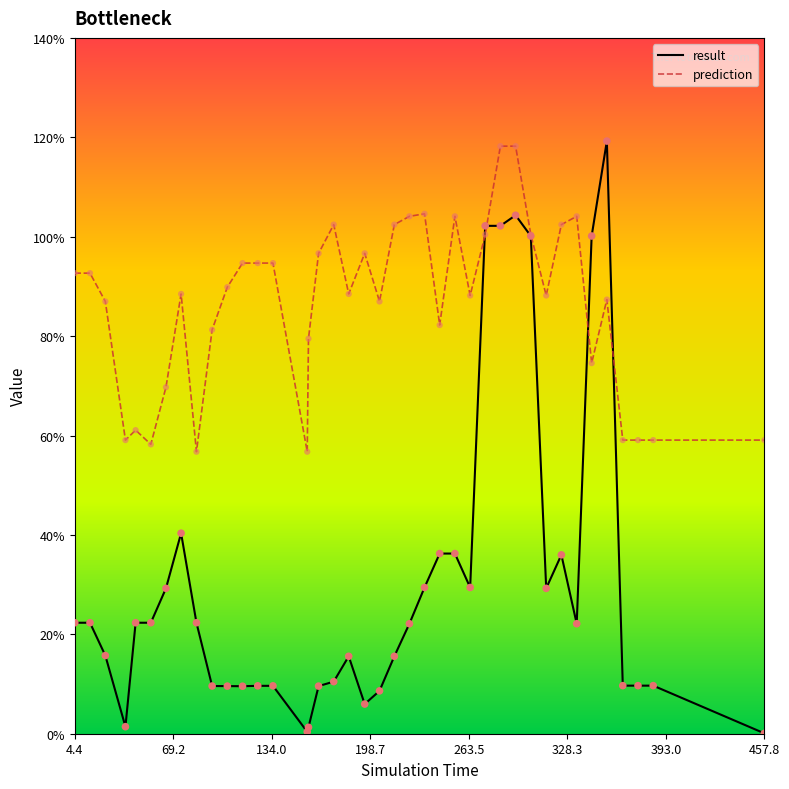

Which series has the largest total across all categories?

prediction